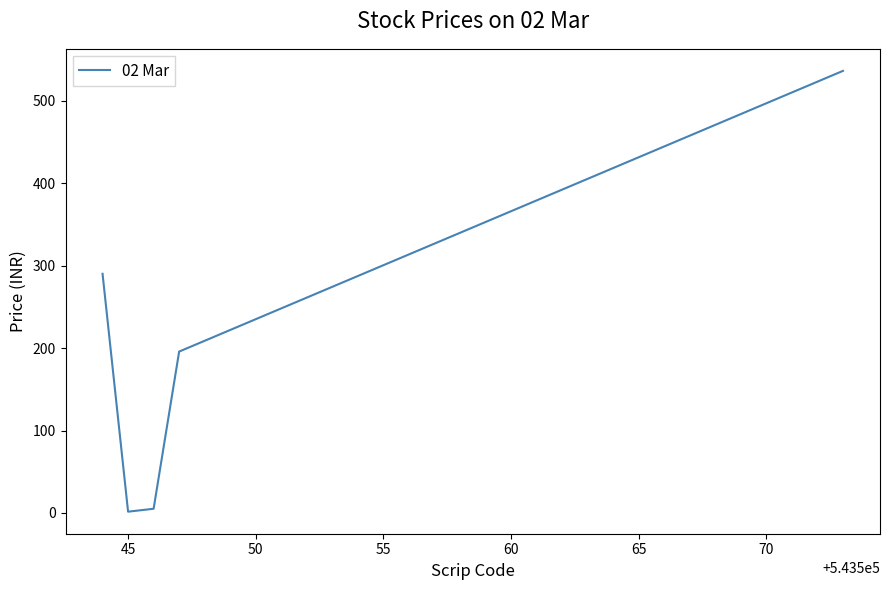

What is the difference between the second highest and second lowest values?

284.9